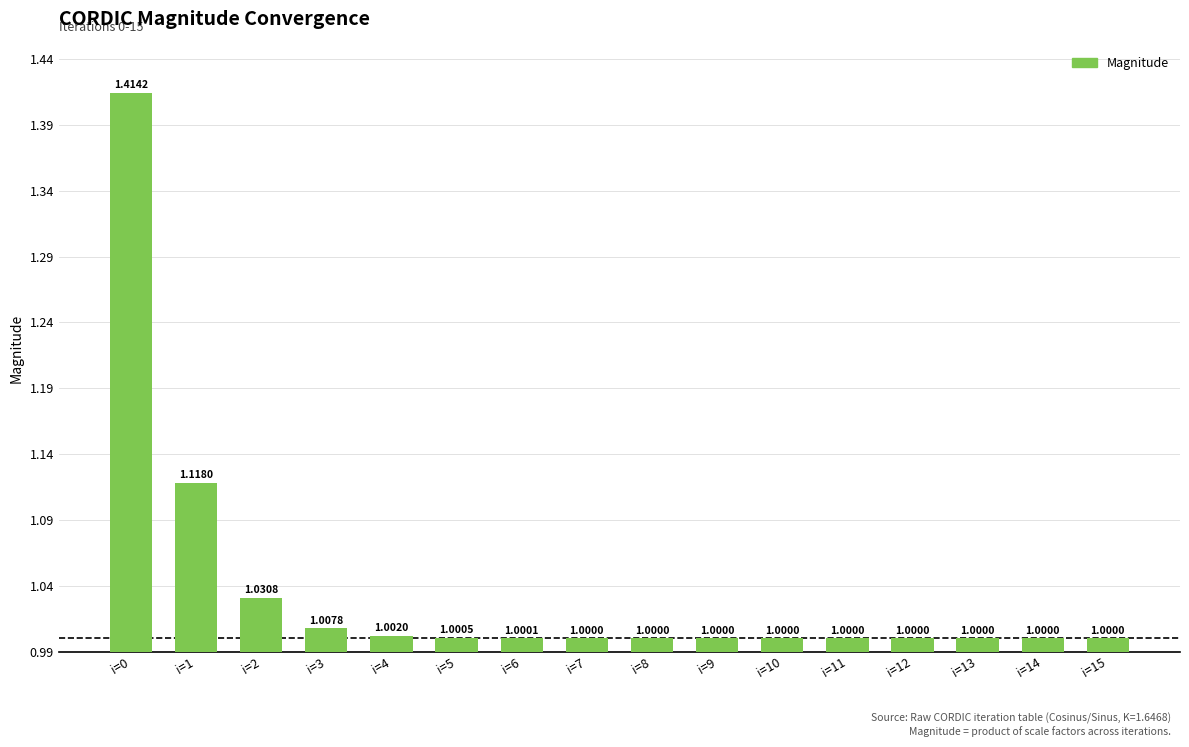

What is the change in value from i=0 to i=4?

-0.4